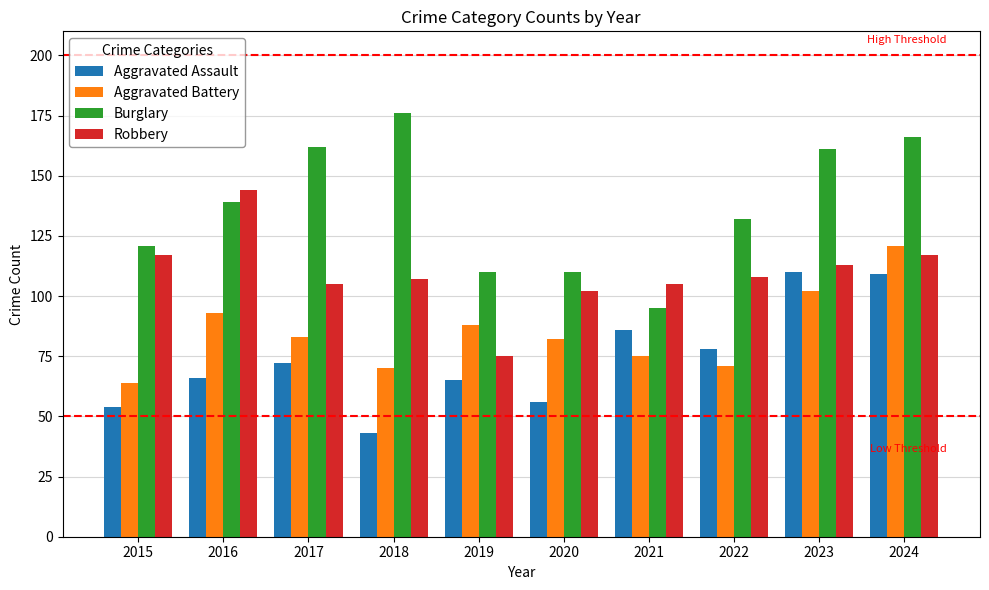

How many distinct data groups are displayed?

4